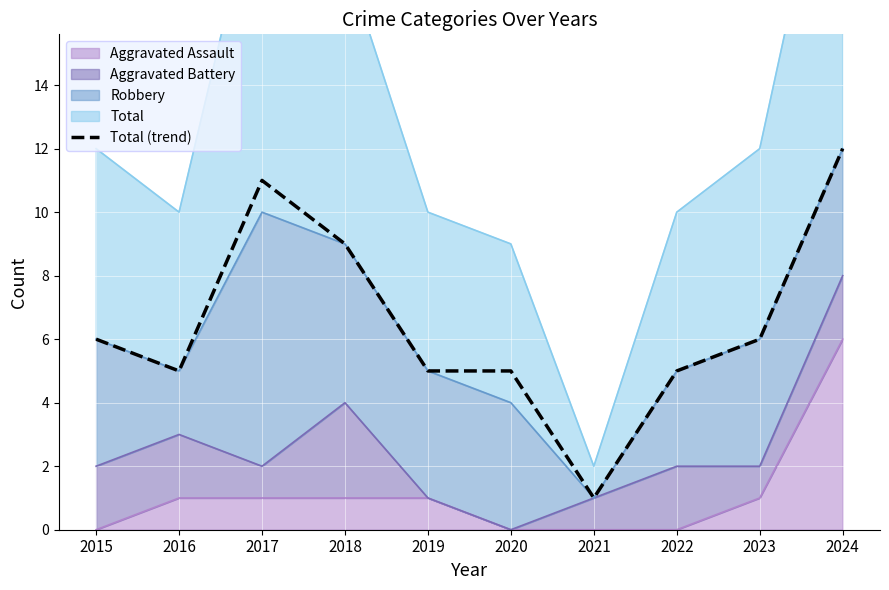

What is the value of the 9th point from the left?

6